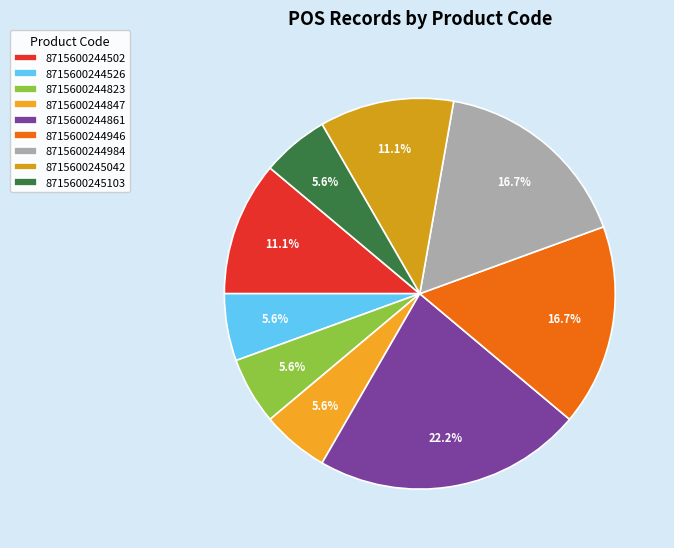

To the nearest percent, what is the average slice percentage?

11%